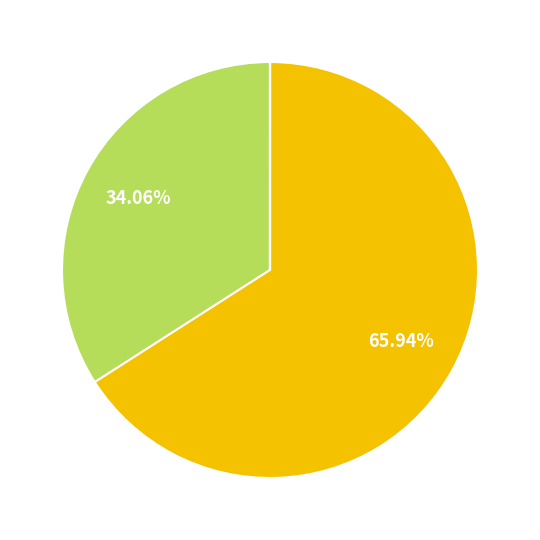

To the nearest percent, what is the difference between the largest and smallest slice percentages?

66%